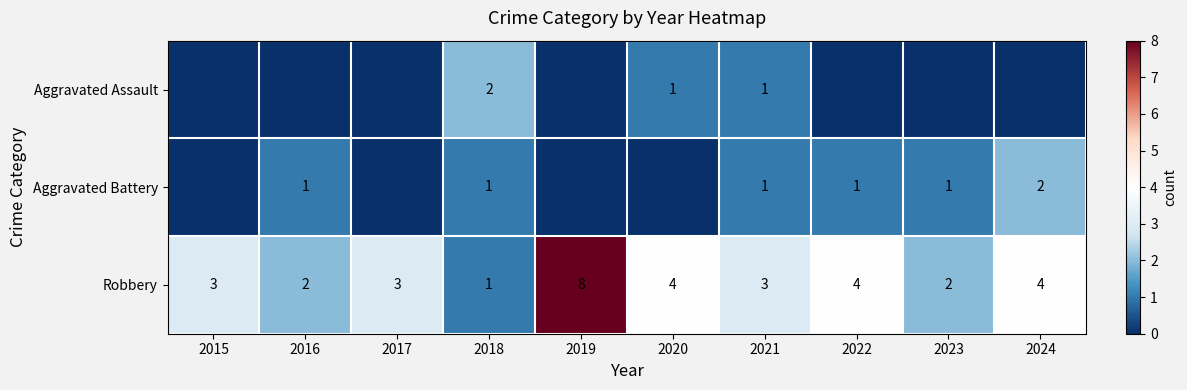

What is the sum of all Robbery values?

34